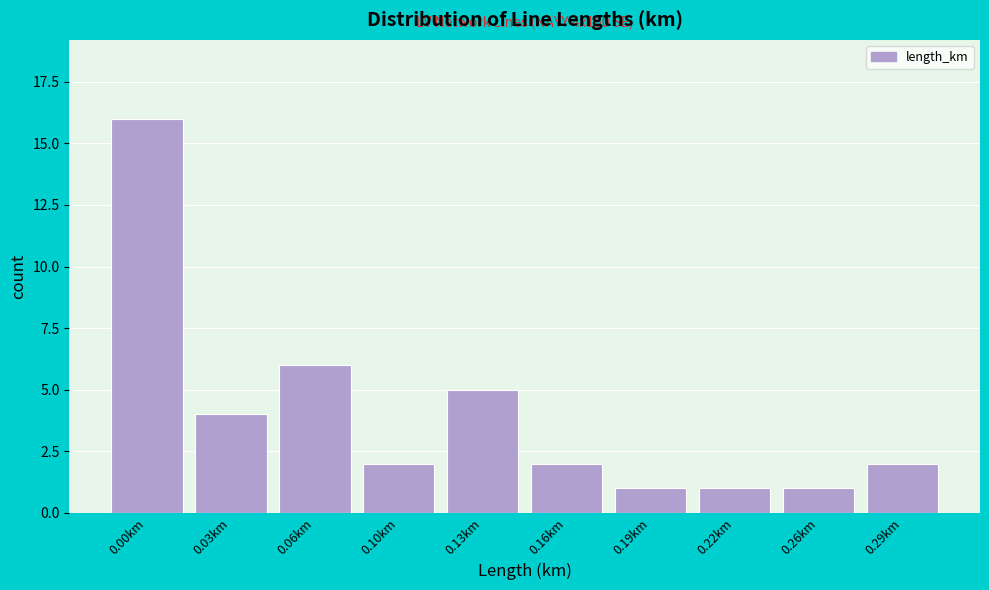

Reading left to right, what are all the values shown in this chart?

16	4	6	2	5	2	1	1	1	2